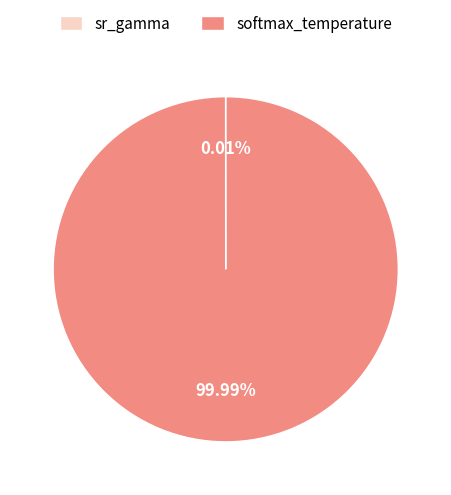

What is the largest slice in the pie chart?

softmax_temperature